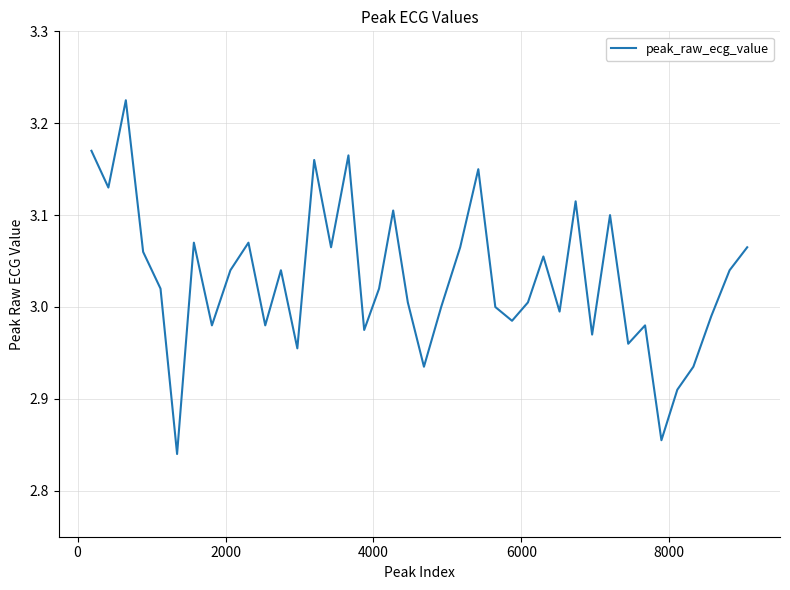

What is the difference between the second highest and second lowest values?

0.3